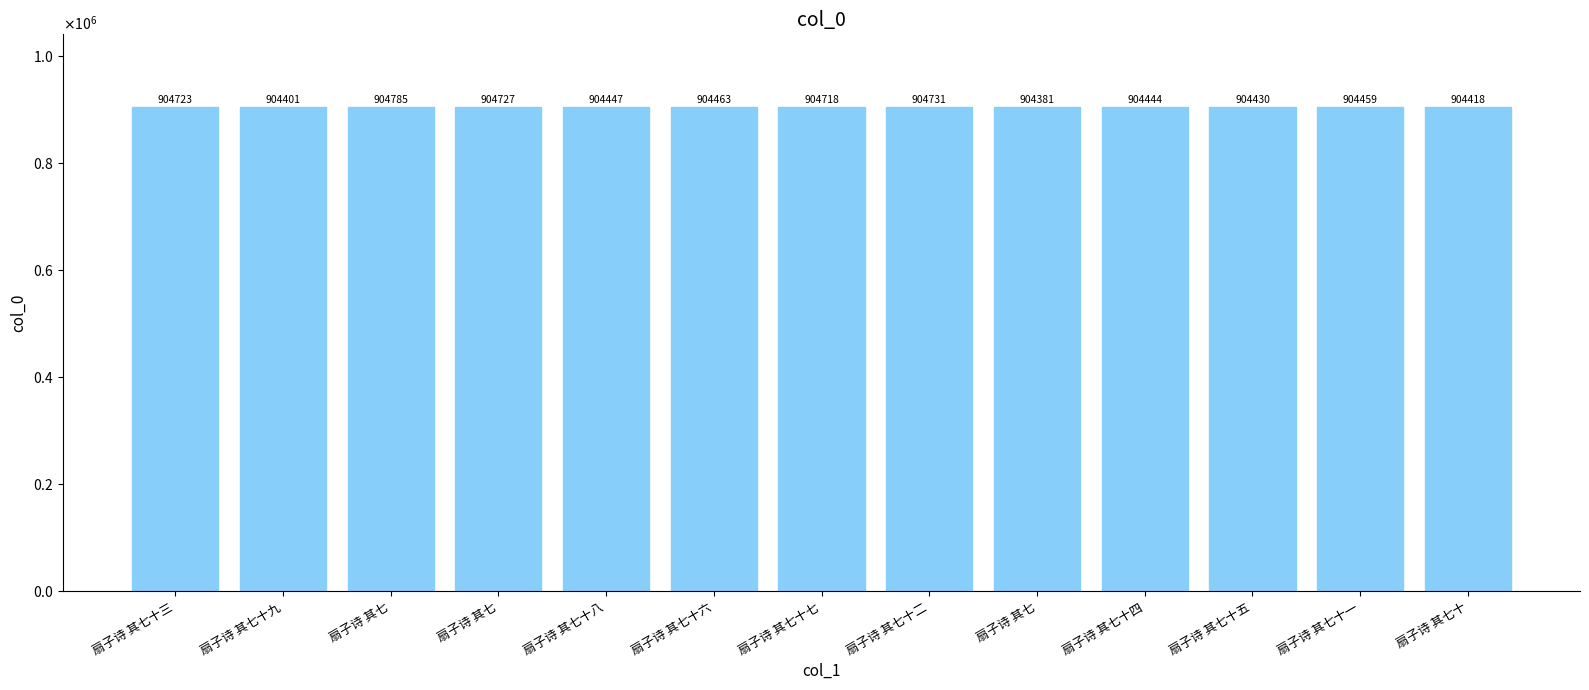

Does the chart contain any negative values?

No